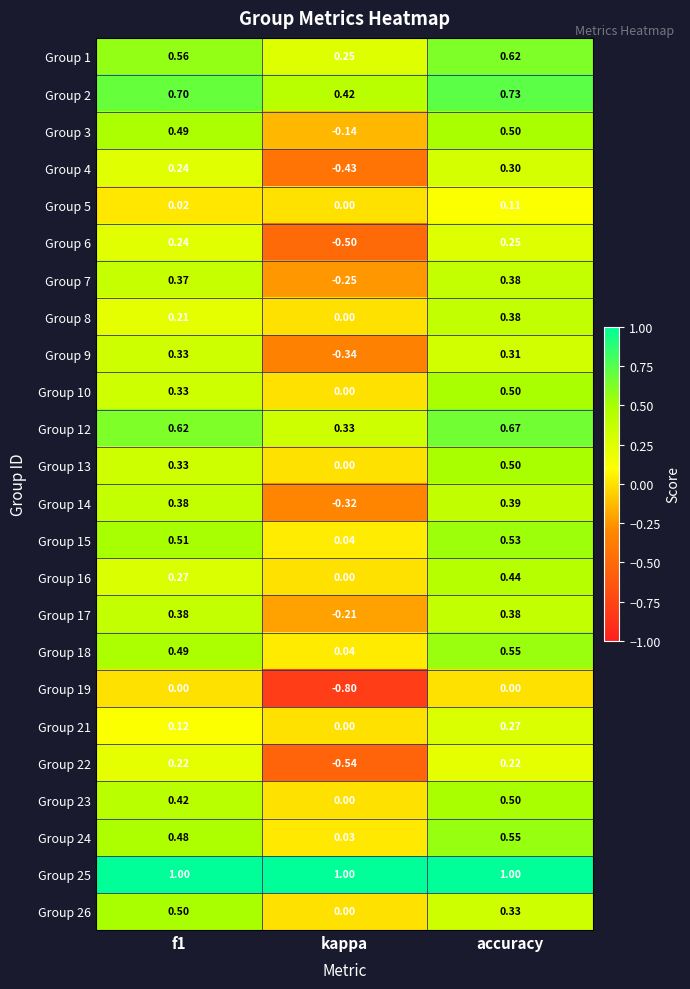

At which label does Group 23 reach its minimum?

kappa